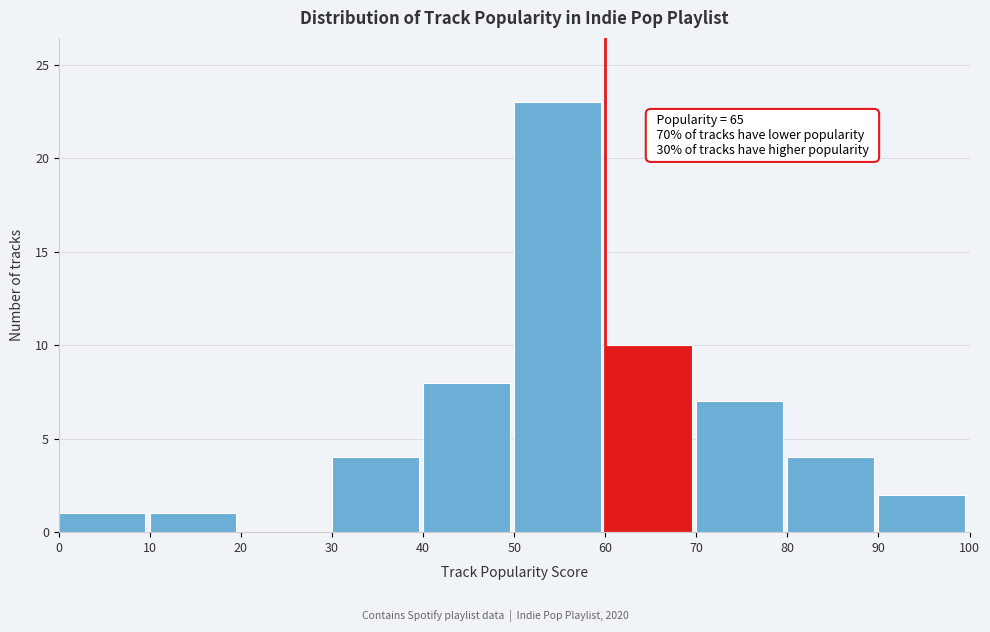

Which range on the x-axis has the tallest bar?

50 to 60